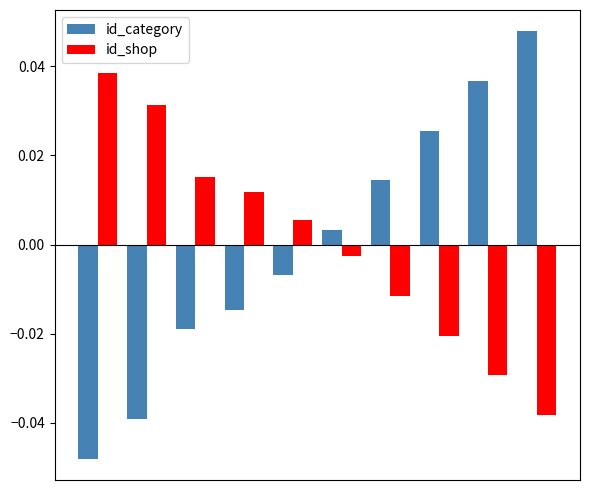

Which series has the widest spread of values?

id_category